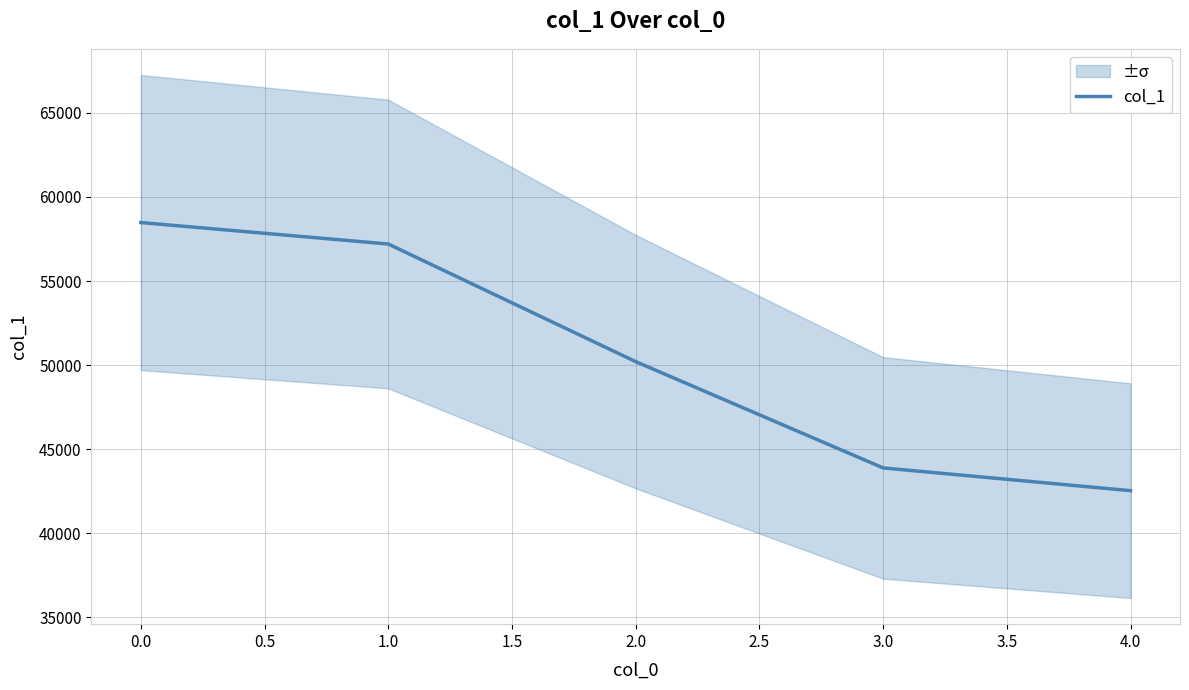

How many distinct data groups are displayed?

1